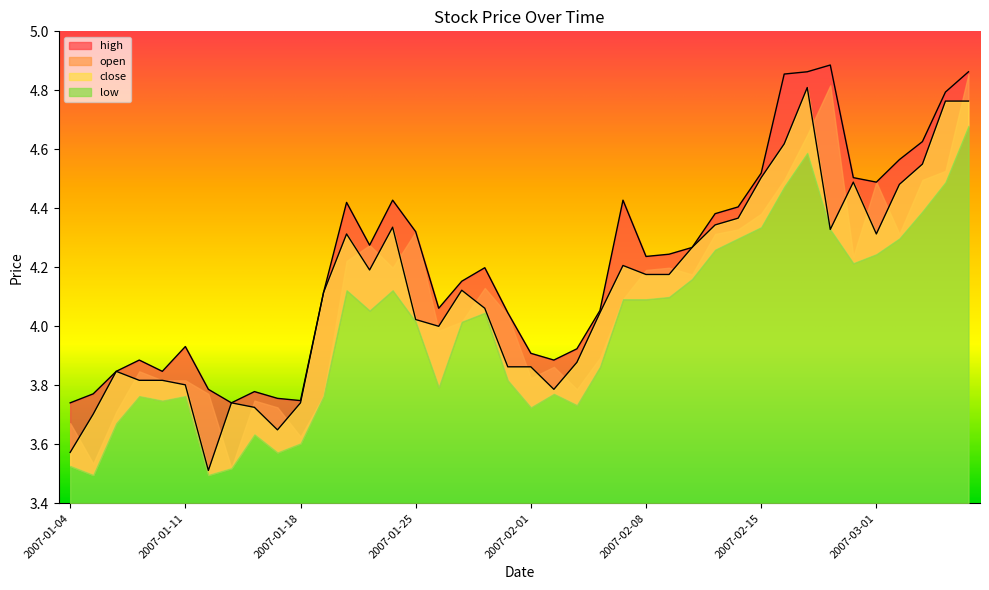

At which category does close reach its first local valley?

2007-01-12